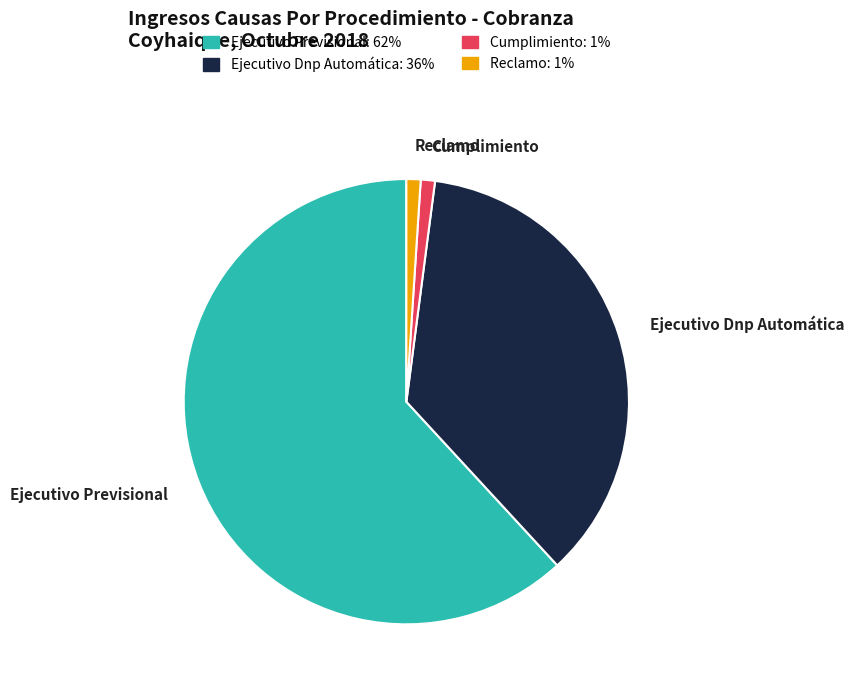

True or false: Ejecutivo Dnp Automática accounts for 25% of the total.

False